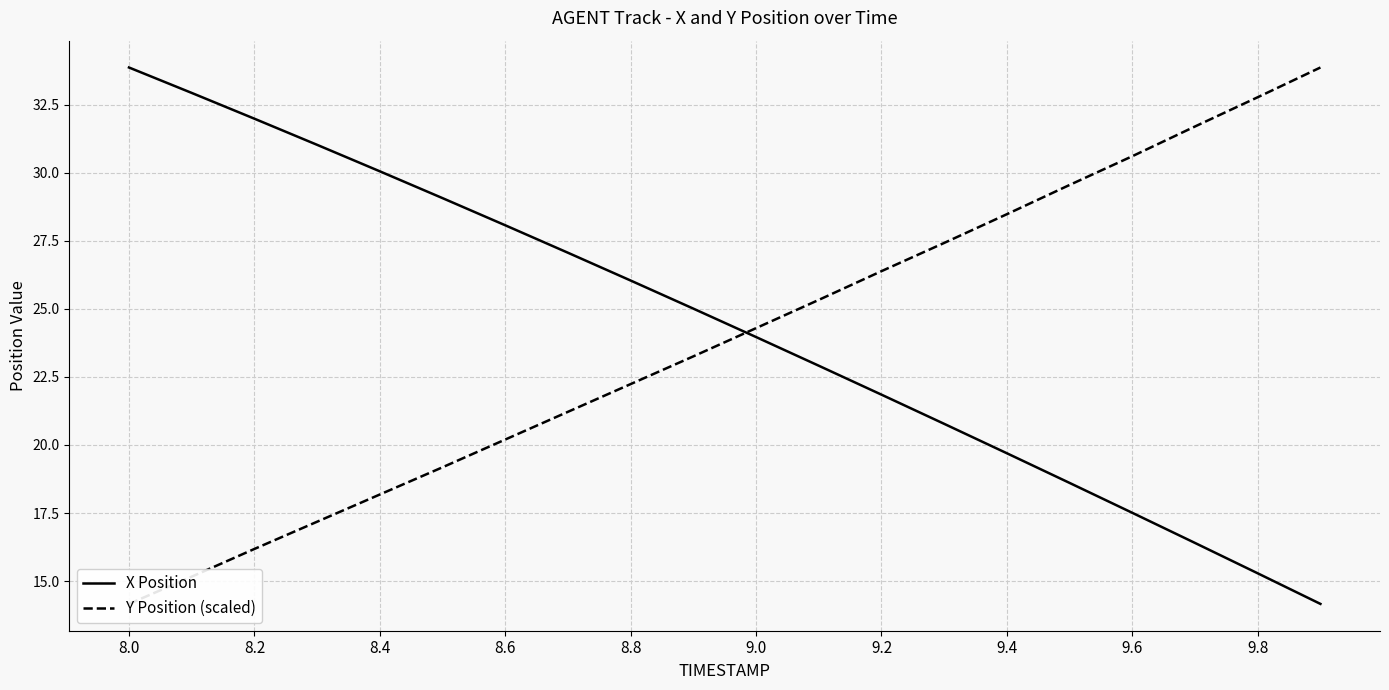

How many values in the Y Position (scaled) series exceed 24?

10